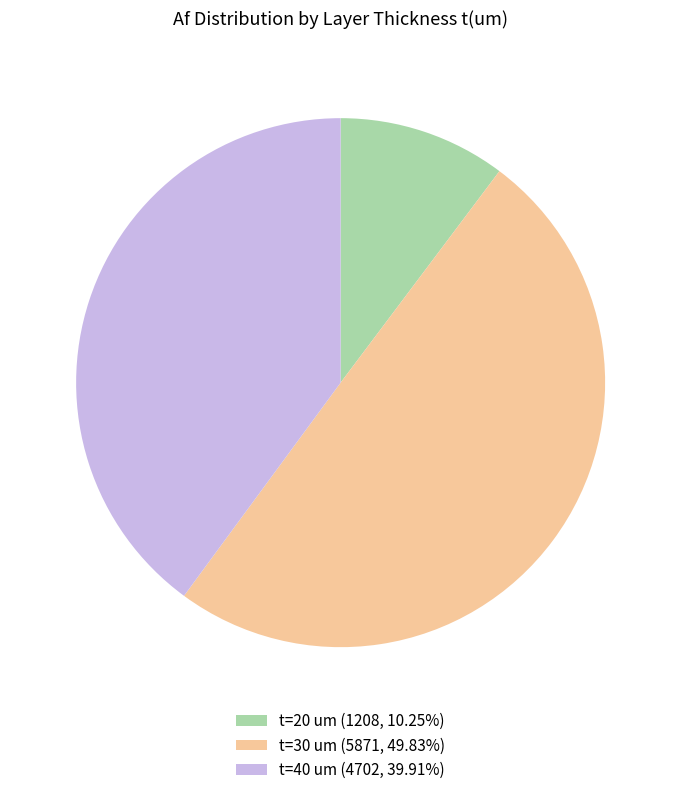

Is the sum of t=30 um (5871, 49.83%) and t=20 um (1208, 10.25%) greater than half?

Yes